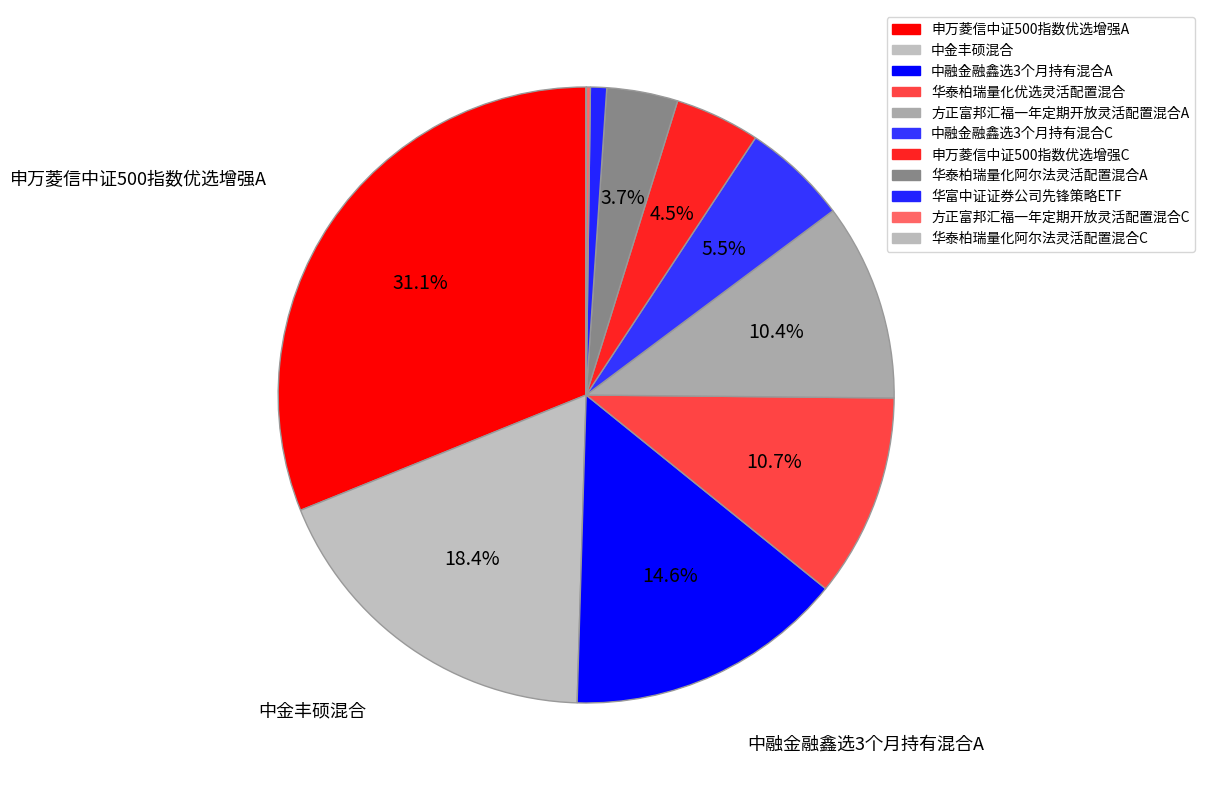

What percentage is the 申万菱信中证500指数优选增强A slice, to the nearest percent?

31%